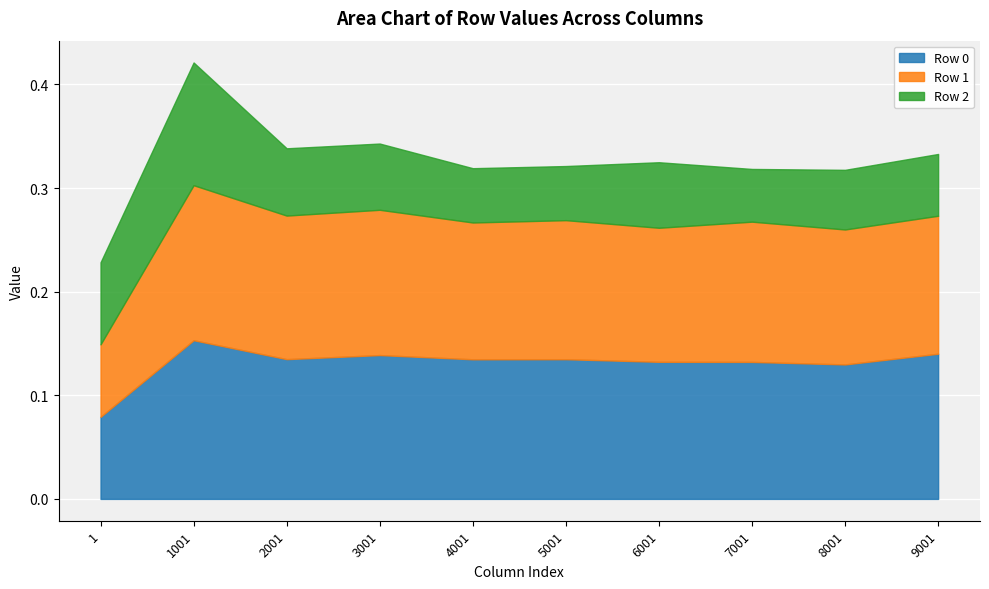

The value of Row 1 at 2001 is 0.1. True or false?

False